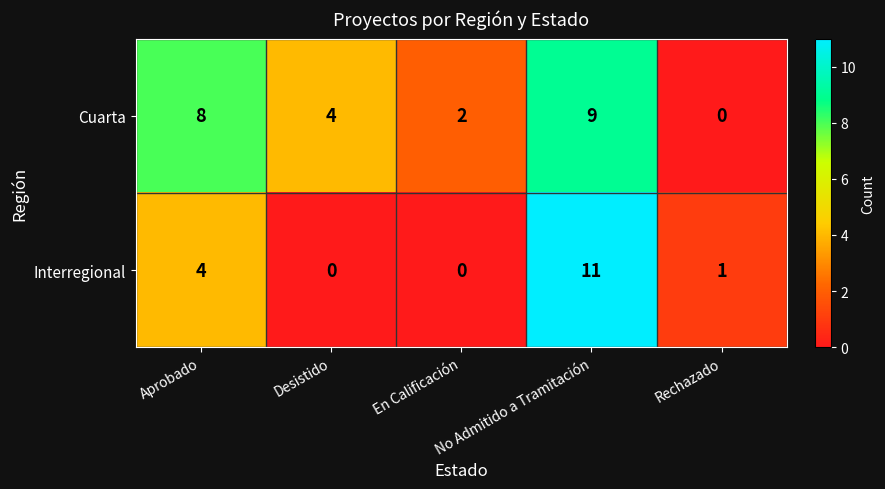

Rank the series by their maximum value, from highest to lowest.

Interregional, Cuarta